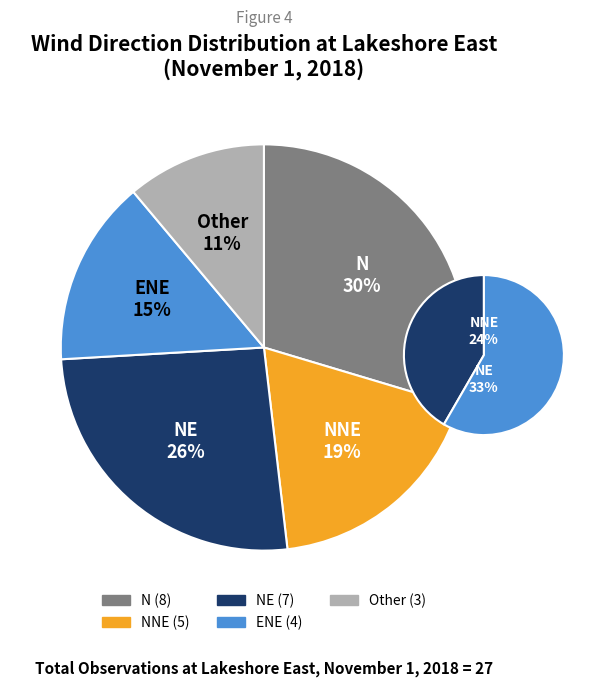

How much of the chart is everything except NNE?

81.5%